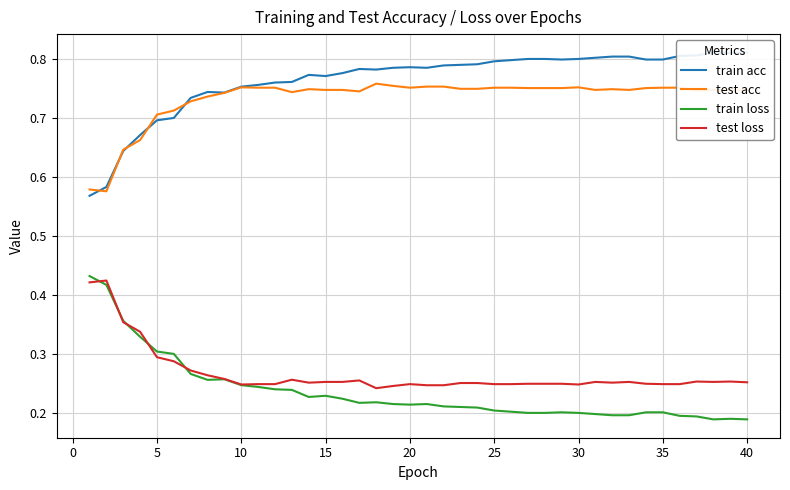

How many interior local valleys does the train acc series have?

6